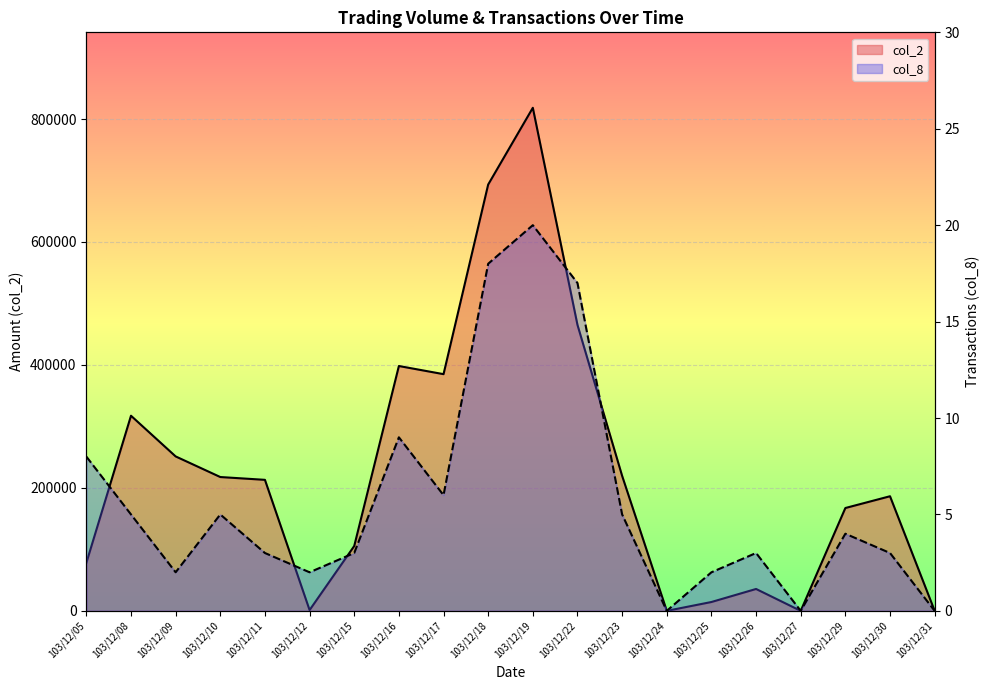

List the series in order of their overall mean, lowest first.

col_8, col_2